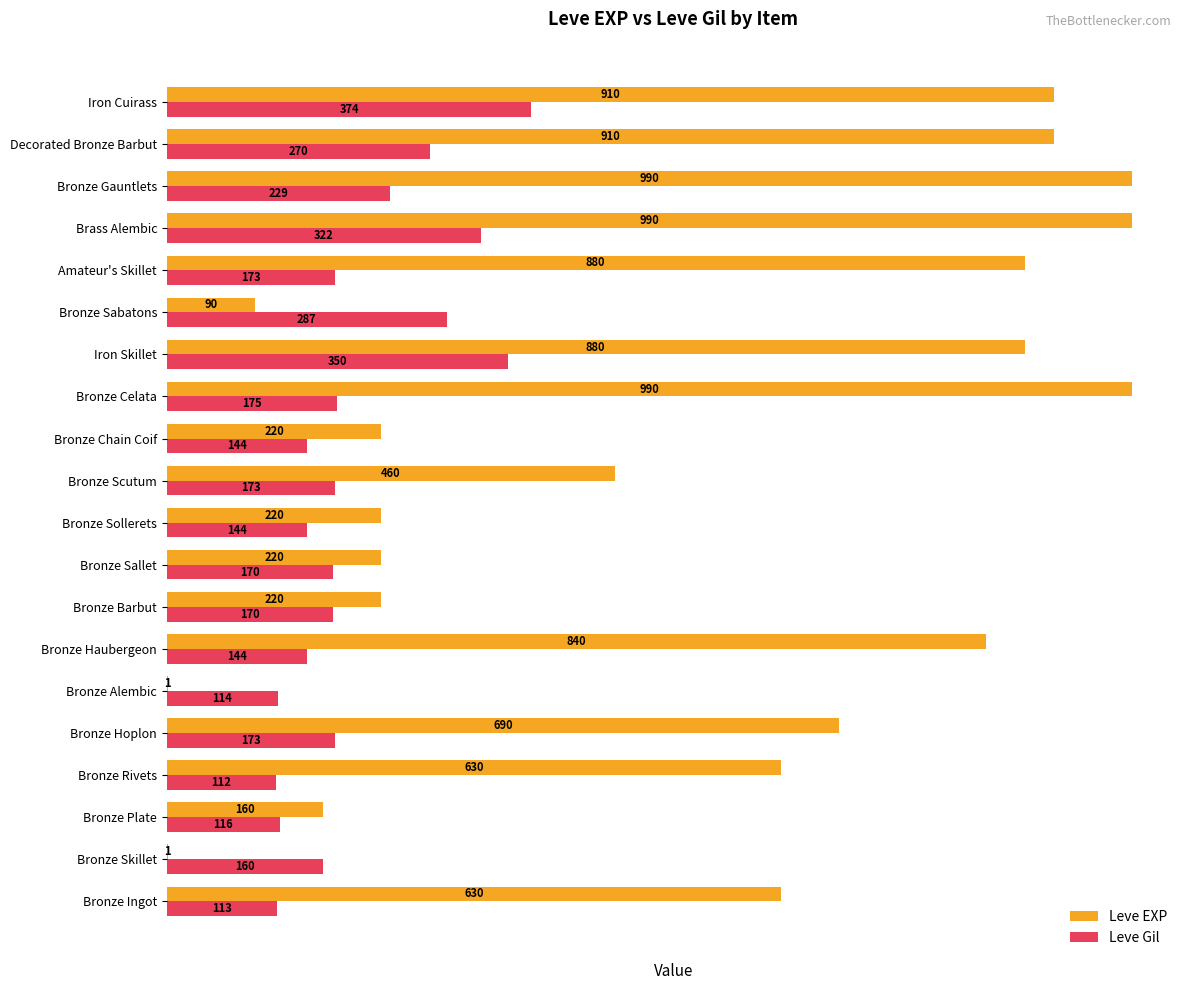

What is the highest value of the Leve Gil series?

374